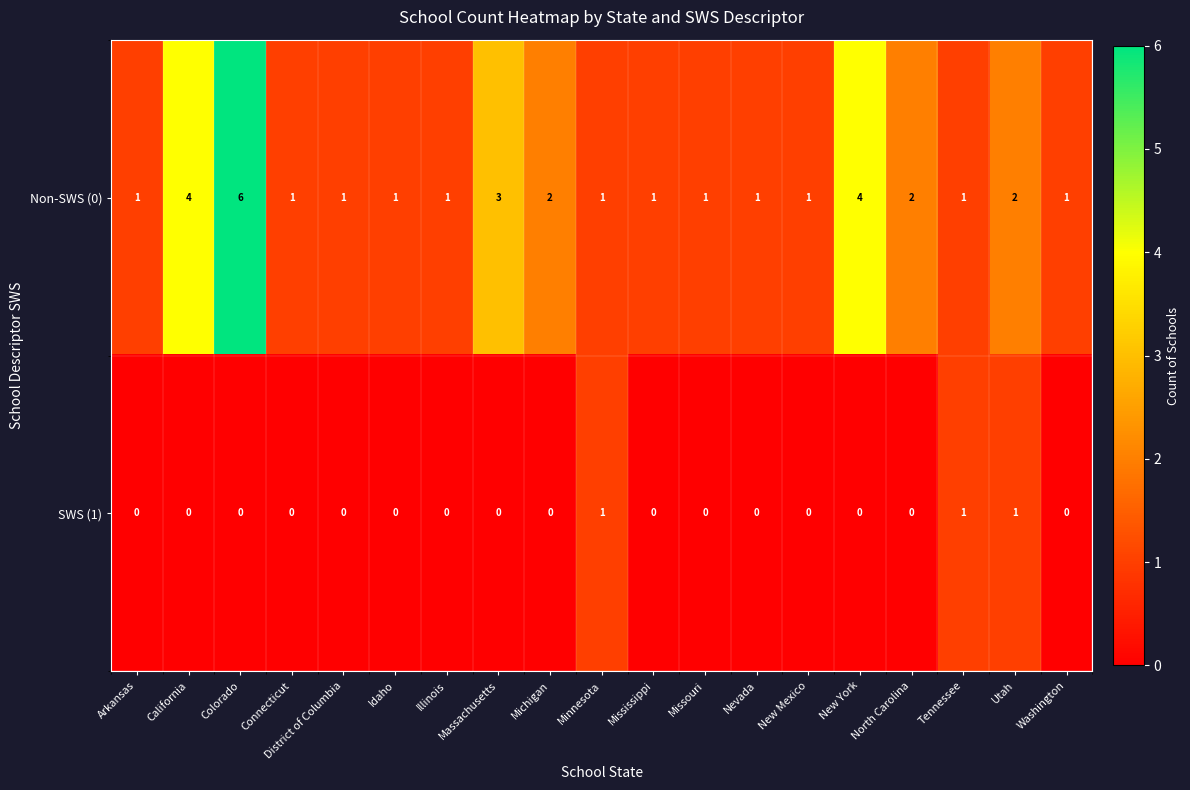

Count the number of categories in the chart.

19